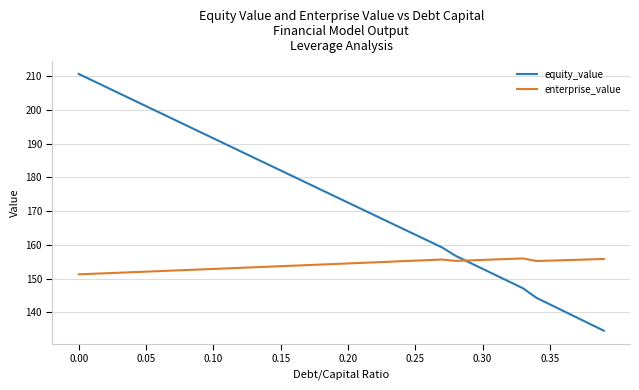

What is the average value of the equity_value series?

173.1